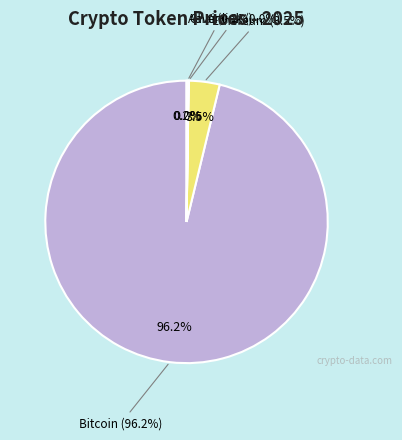

To the nearest percent, what is the difference between the Chainlink and Bitcoin slice percentages?

96%